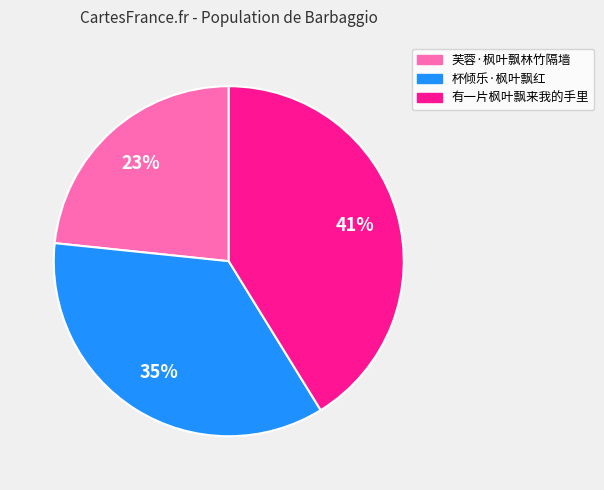

Approximately how many times larger is the value at 芙蓉·枫叶飘林竹隔墙 compared to 有一片枫叶飘来我的手里?

0.6